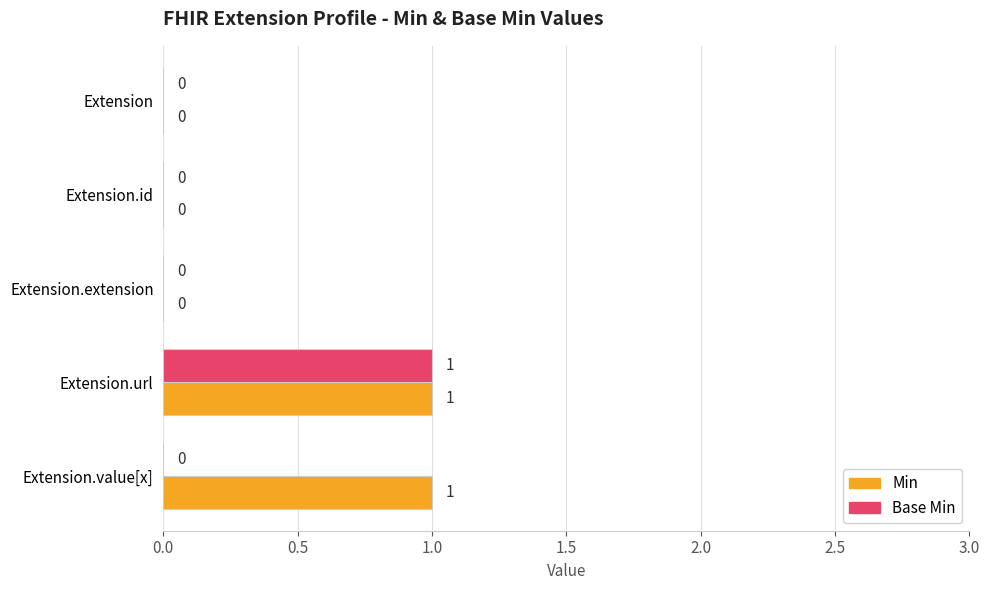

Which series changed the most between Extension.id and Extension.value[x]?

Min